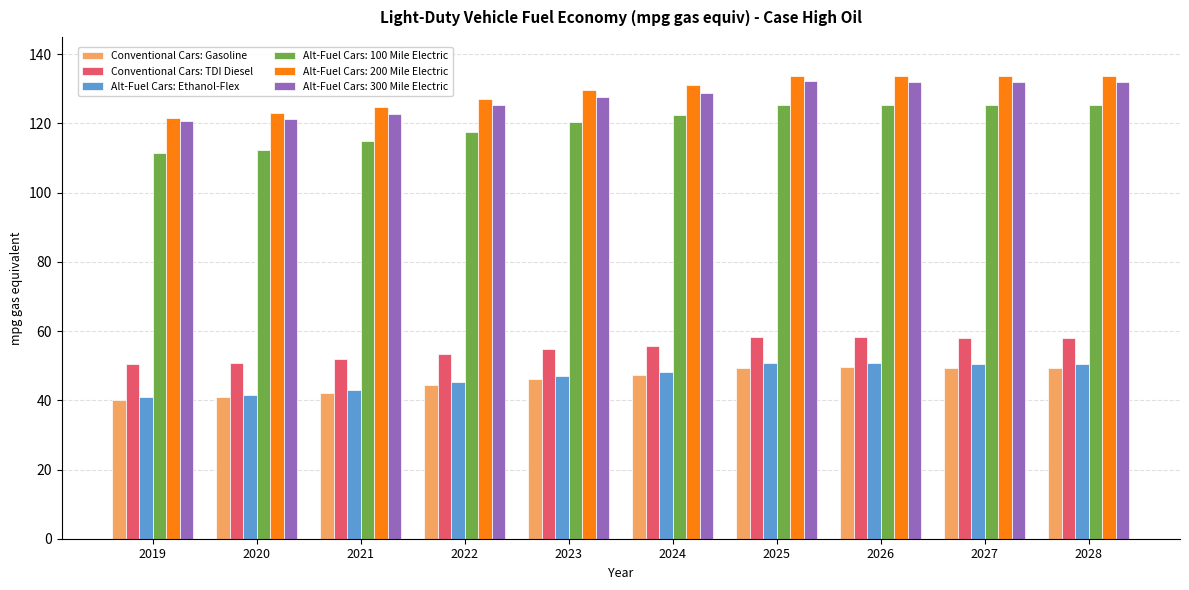

How many distinct data groups are displayed?

6